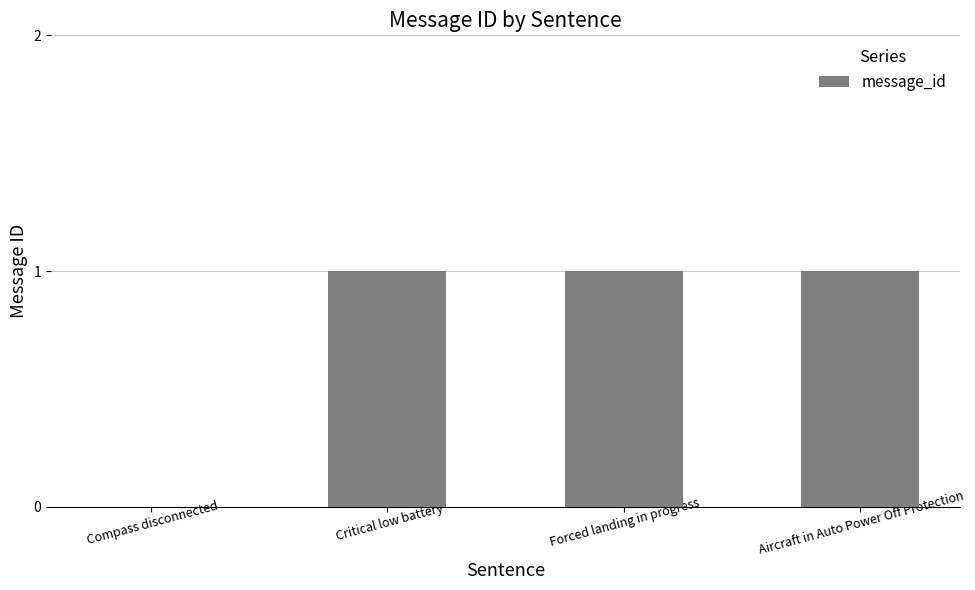

Between Compass disconnected and Aircraft in Auto Power Off Protection, which is larger?

Aircraft in Auto Power Off Protection